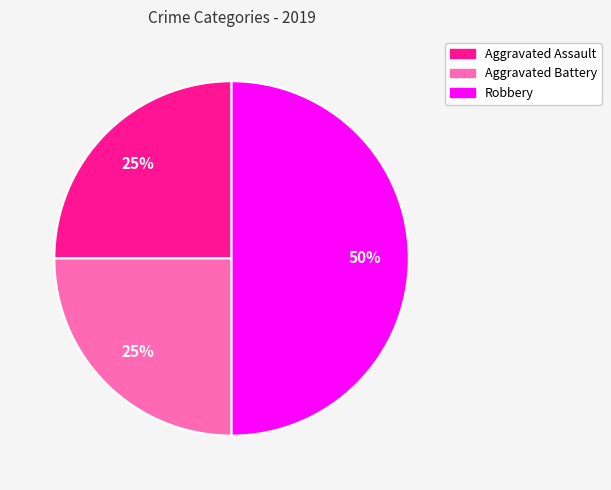

Combined, do Aggravated Assault and Robbery account for over 50%?

Yes